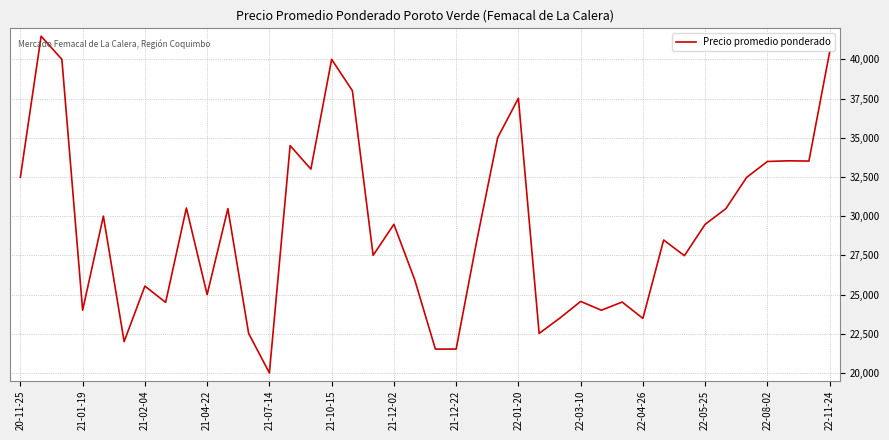

What is the difference between the maximum and minimum values?

21479